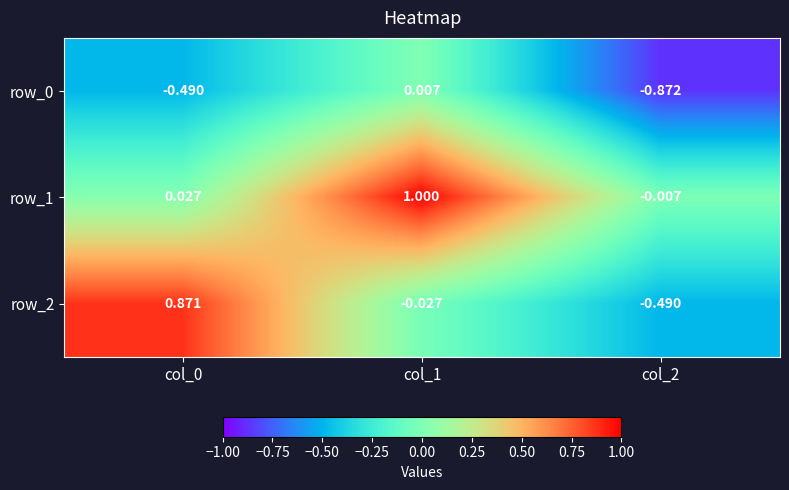

Is the value of row_2 at col_0 greater than the value of row_1 at col_2?

Yes